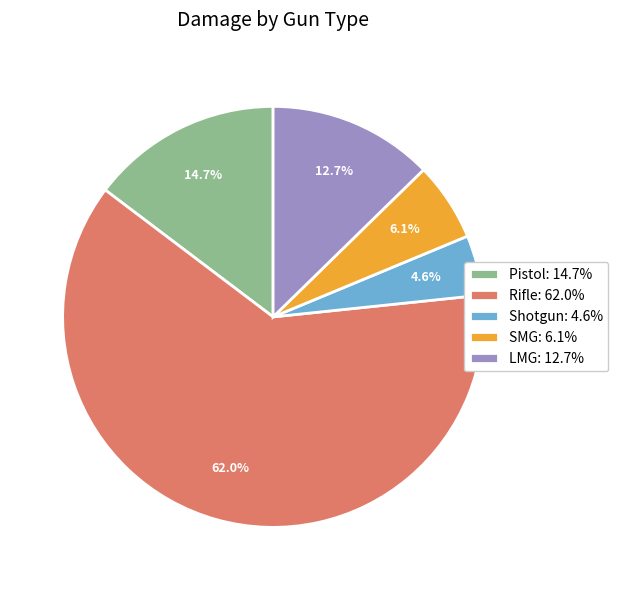

Between Rifle and Pistol, which is larger?

Rifle